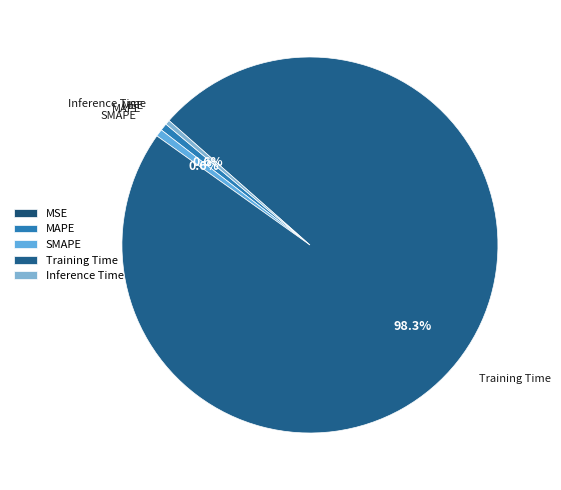

Which category has the biggest portion of the pie?

Training Time